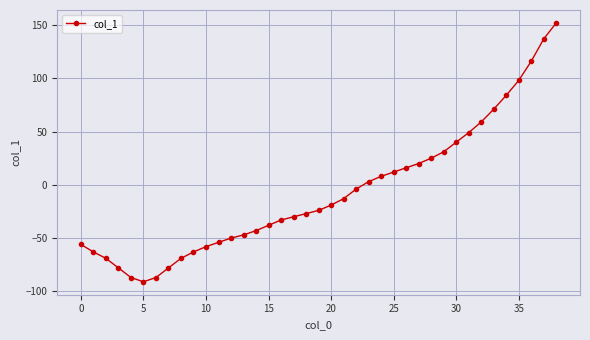

What is the sum of all values?

-260